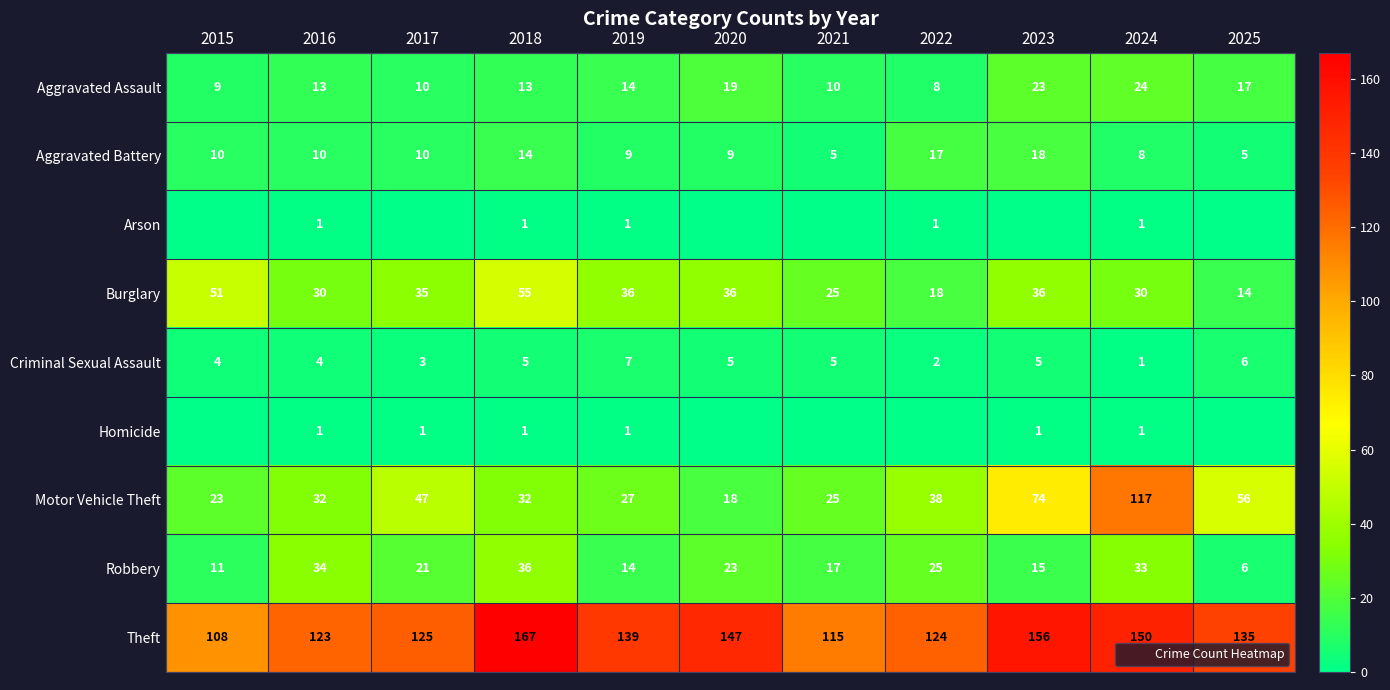

How many categories are shown in the chart?

11